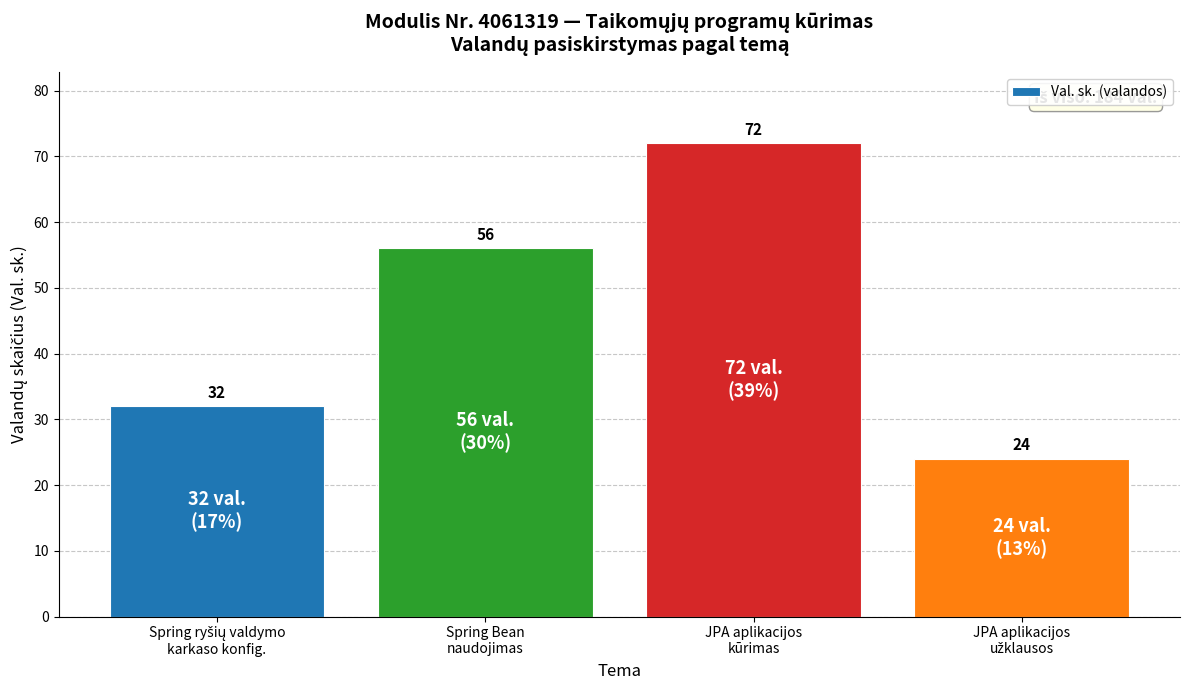

Reading left to right, transcribe all the data shown in this chart.

32	56	72	24